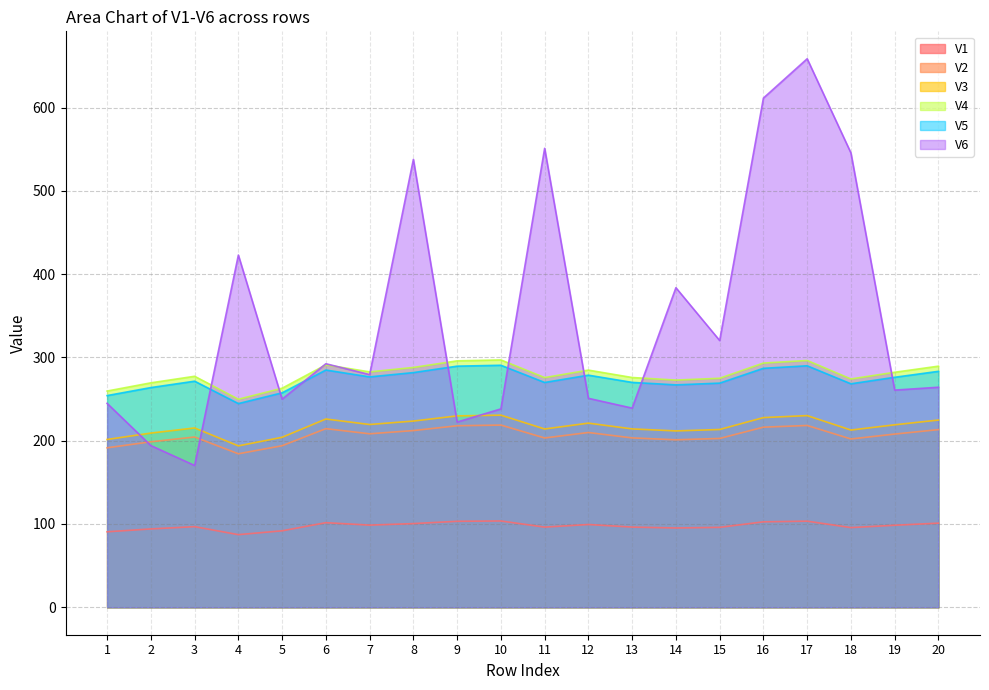

True or false: V5 and V2 cross at least once.

False